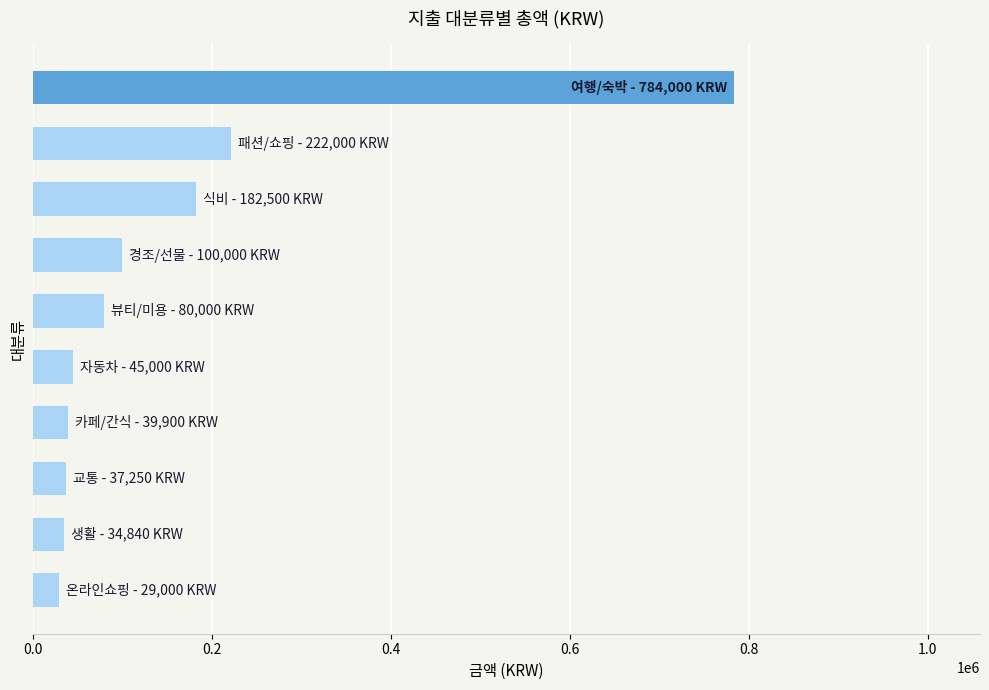

What is the average value?

155449